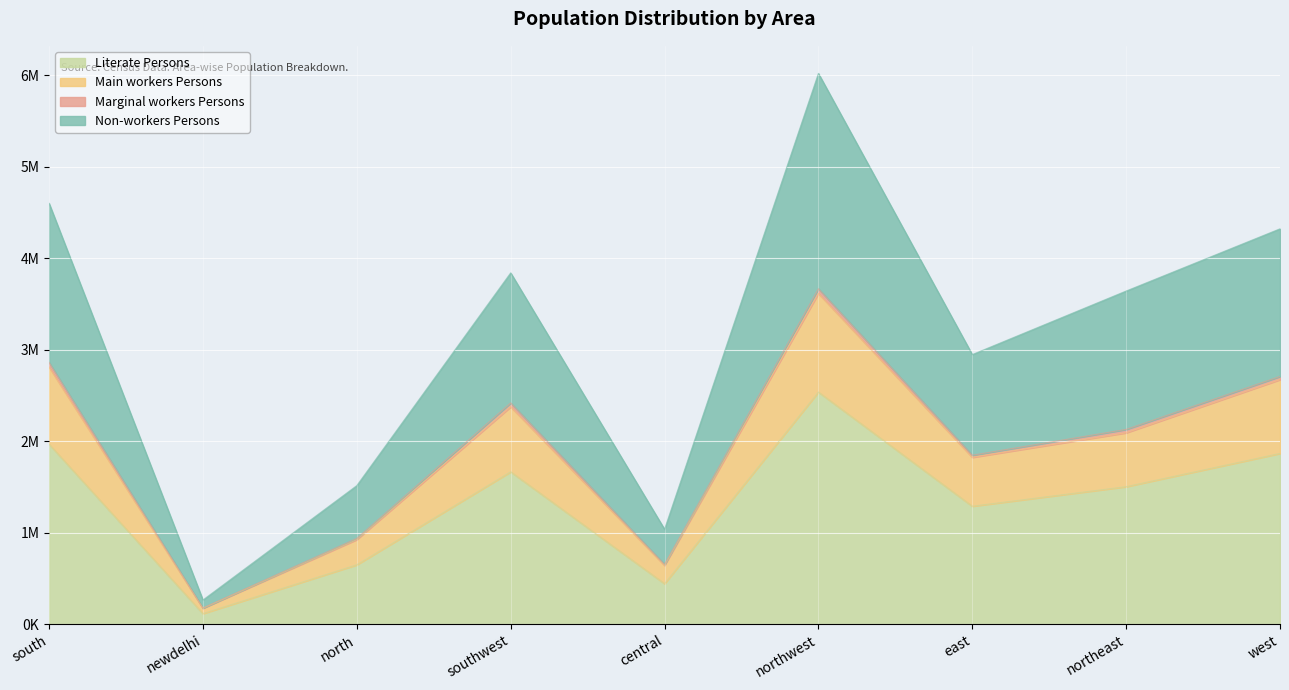

Count the number of categories in the chart.

9